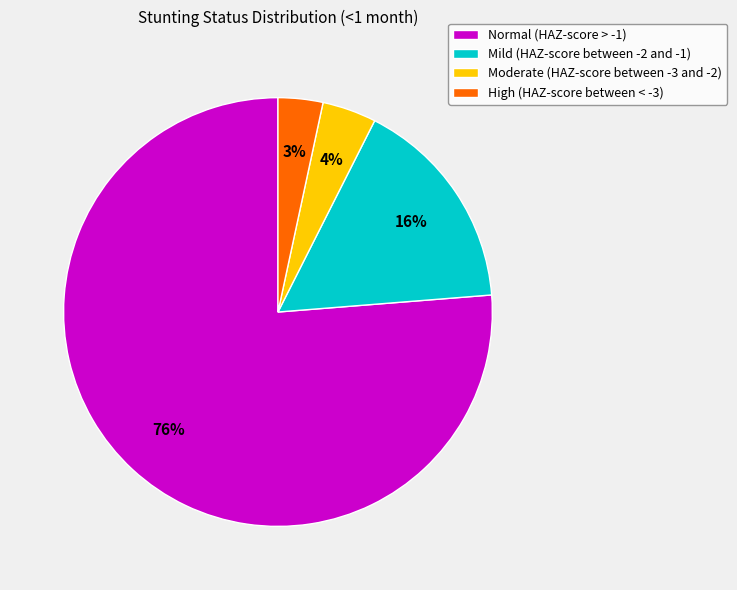

Does any single category account for the majority?

Yes